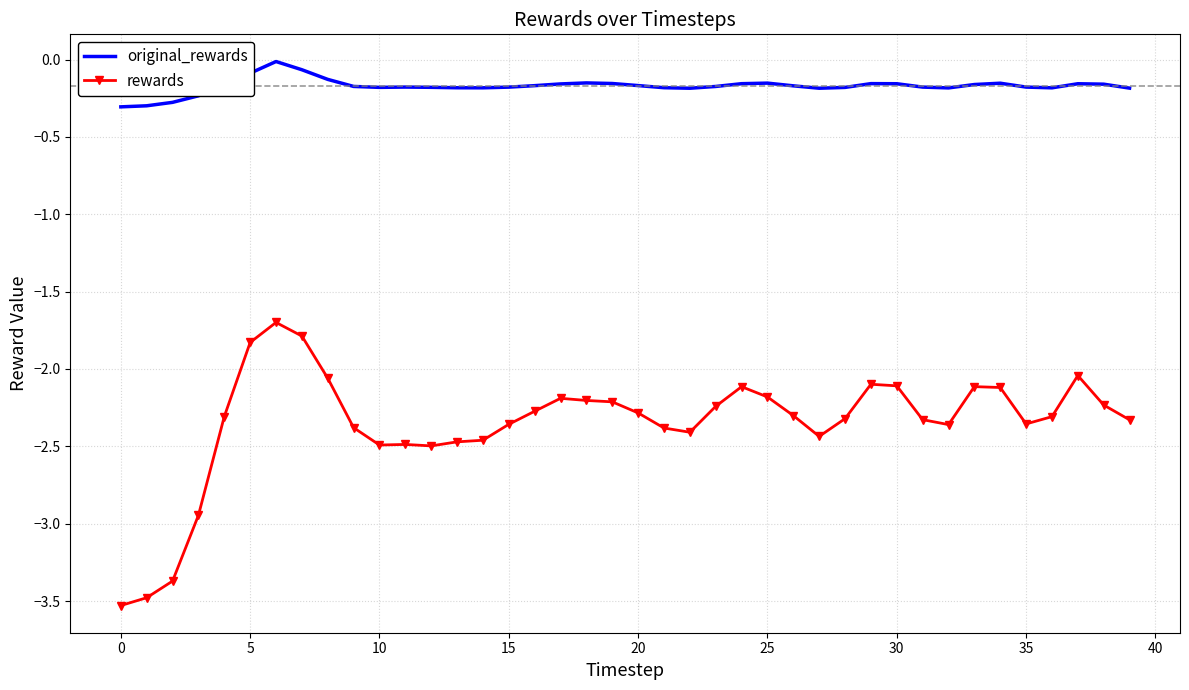

Which series has the widest spread of values?

rewards